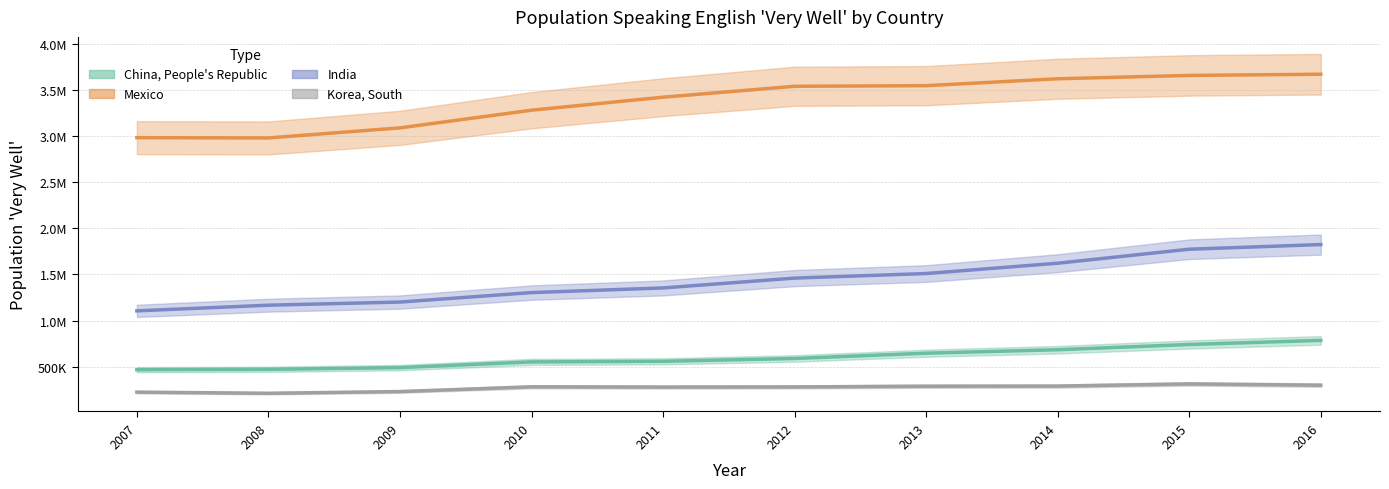

Where does the Korea, South series first go above 282291?

2010